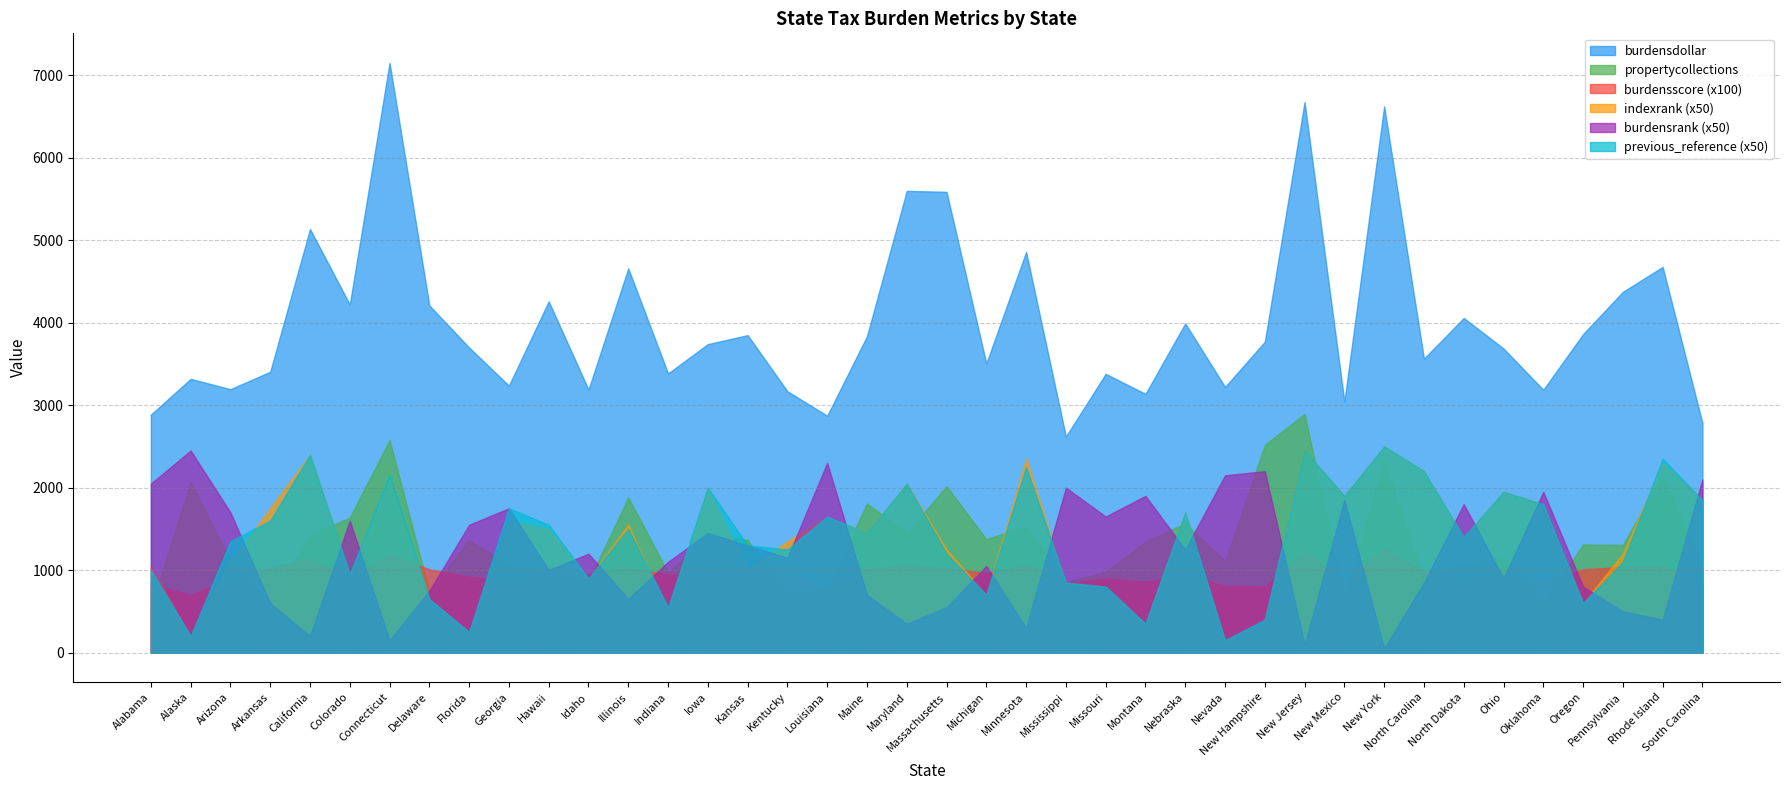

Is it true that burdensscore equals 4.1 at Mississippi?

False